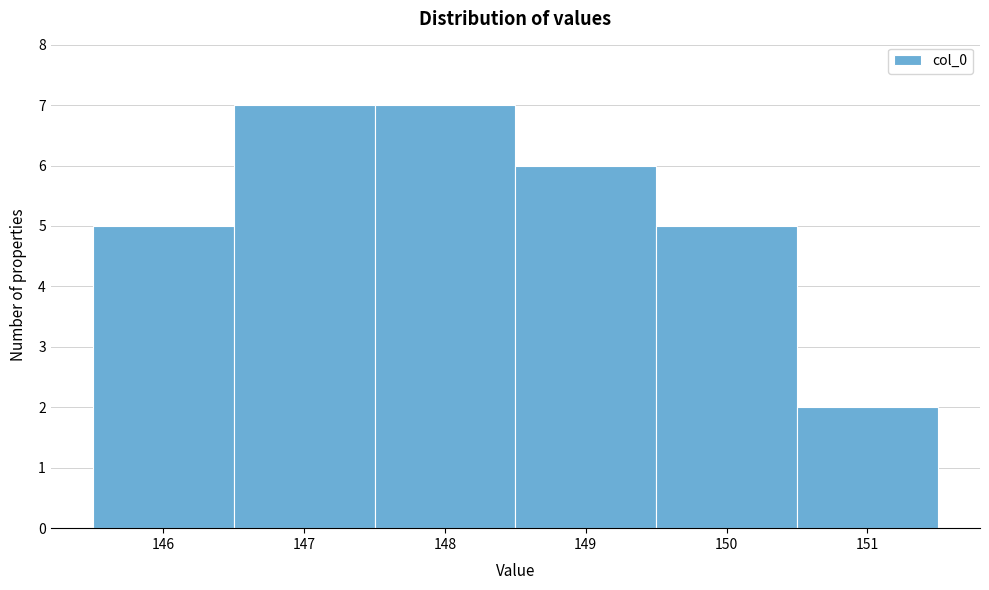

Reading left to right, list every bar in this chart as the range it spans on the x-axis followed by its height. The values are not printed on the chart, so give them approximately, as read against the axis.

145.5 to 146.5: 5
146.5 to 147.5: 7
147.5 to 148.5: 7
148.5 to 149.5: 6
149.5 to 150.5: 5
150.5 to 151.5: 2